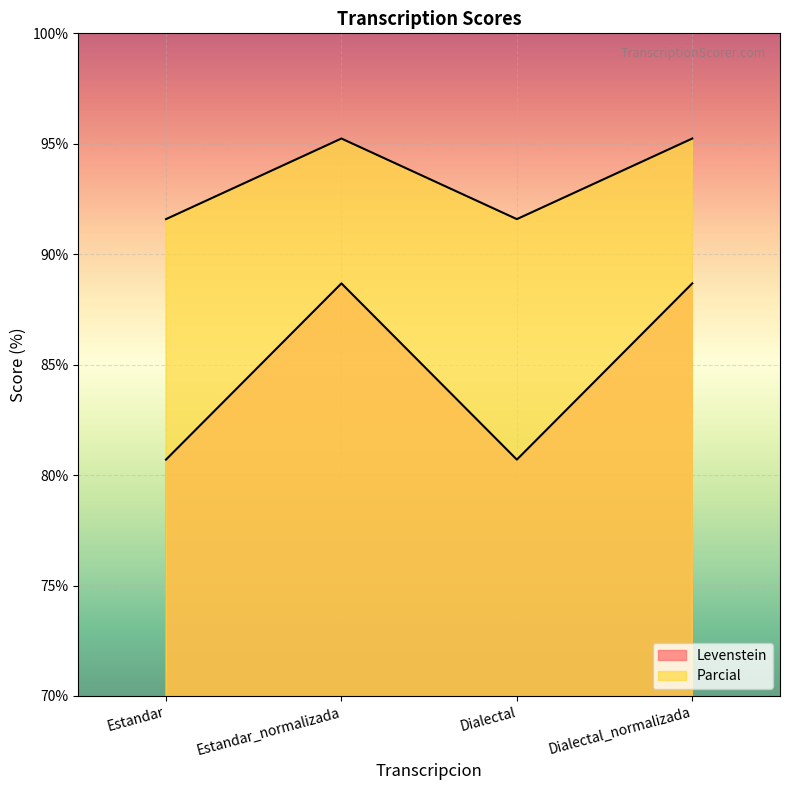

Which series has the largest total across all categories?

Parcial